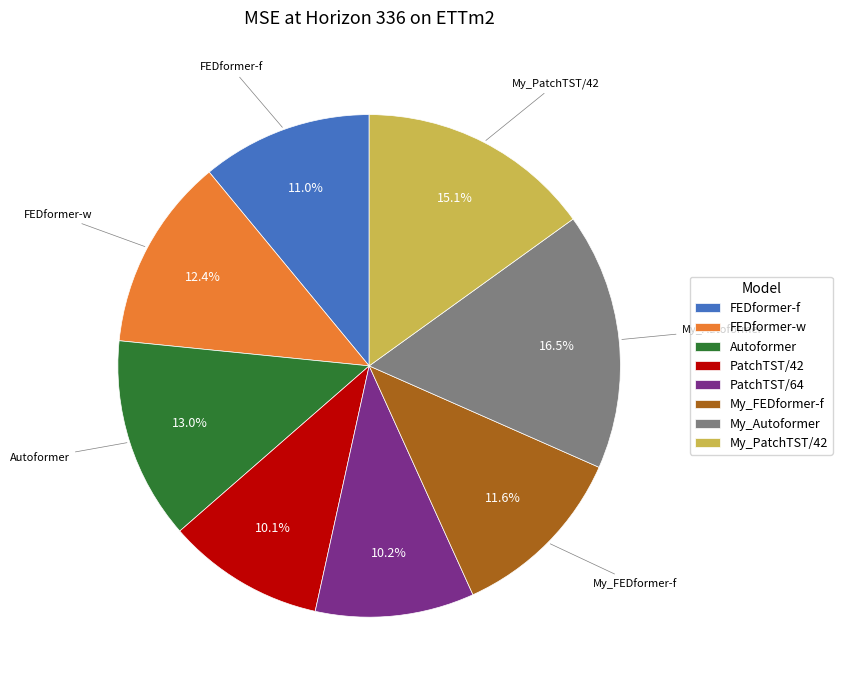

Which category has the biggest portion of the pie?

My_Autoformer